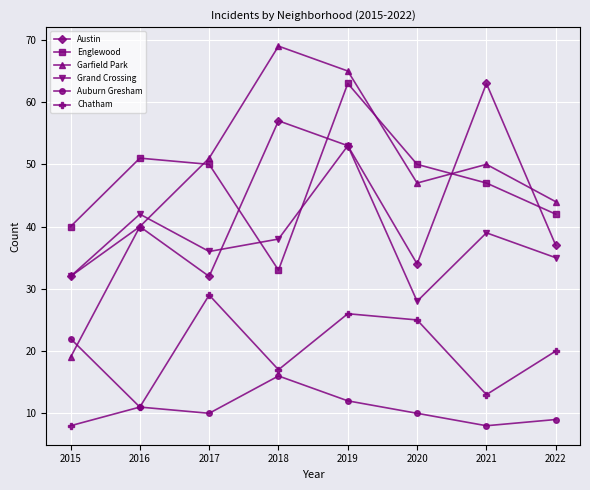

Where does the Grand Crossing series first go above 38?

2016